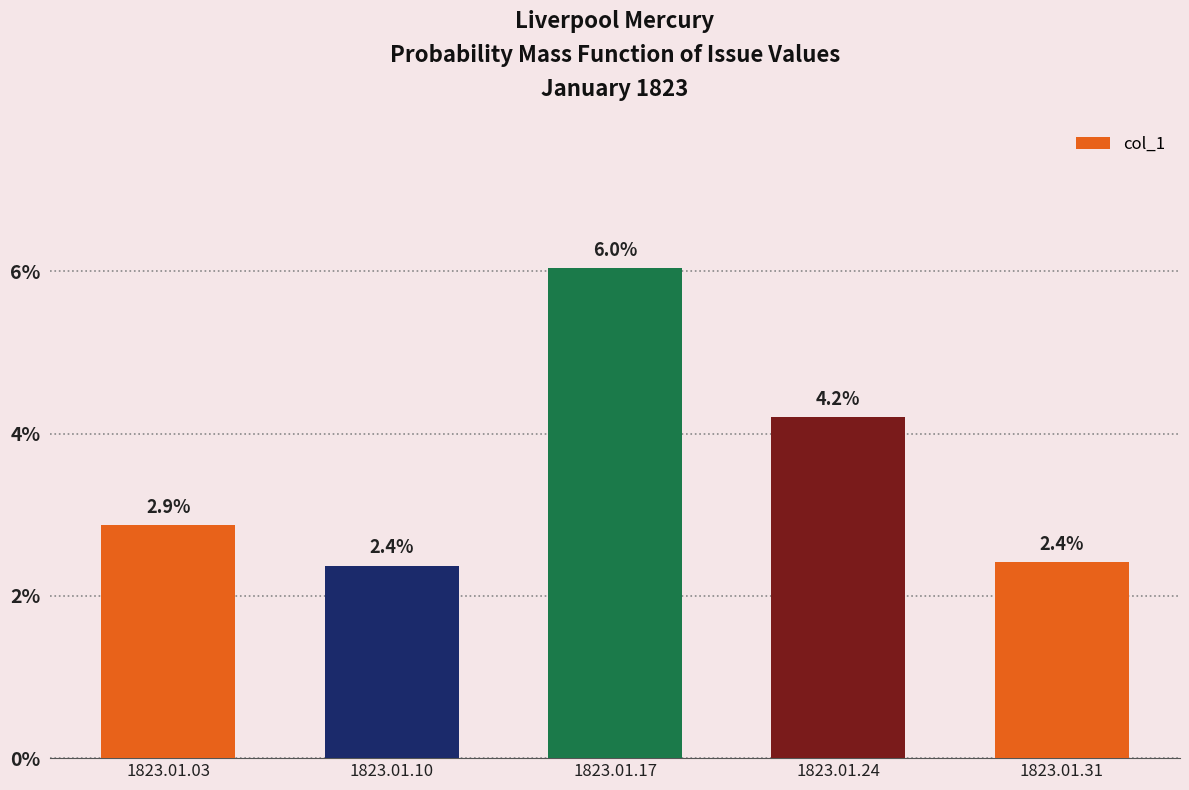

Does the chart contain any negative values?

No